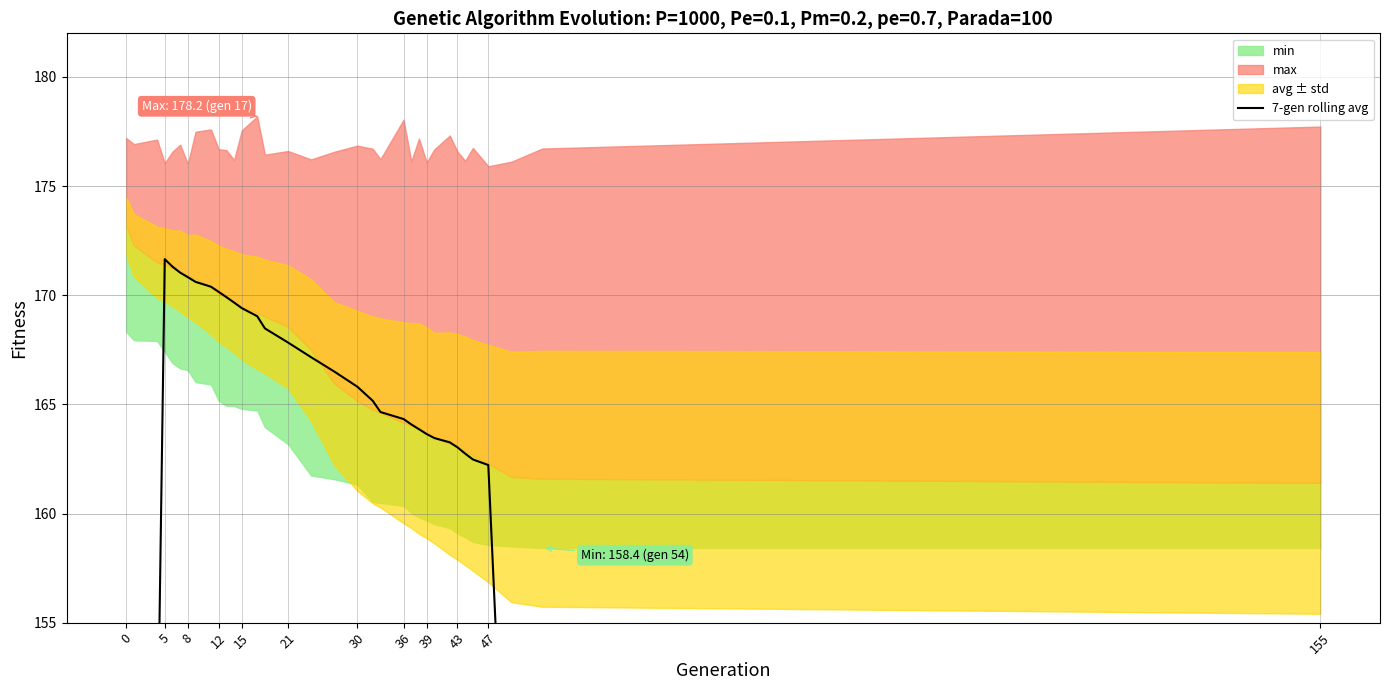

What is the value of the 10th point from the left?

170.2